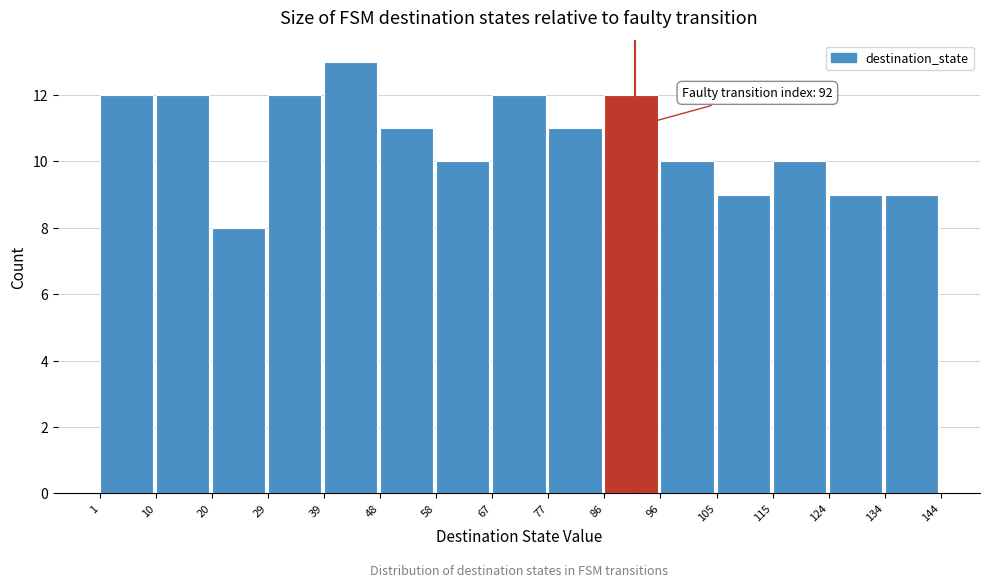

Over which range of the x-axis is the bar tallest?

39 to 48